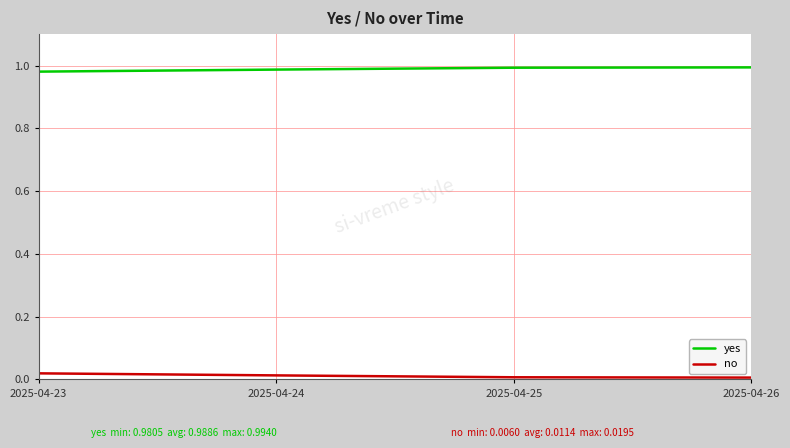

What is the sum of the yes values at 2025-04-26 and 2025-04-25?

2.0